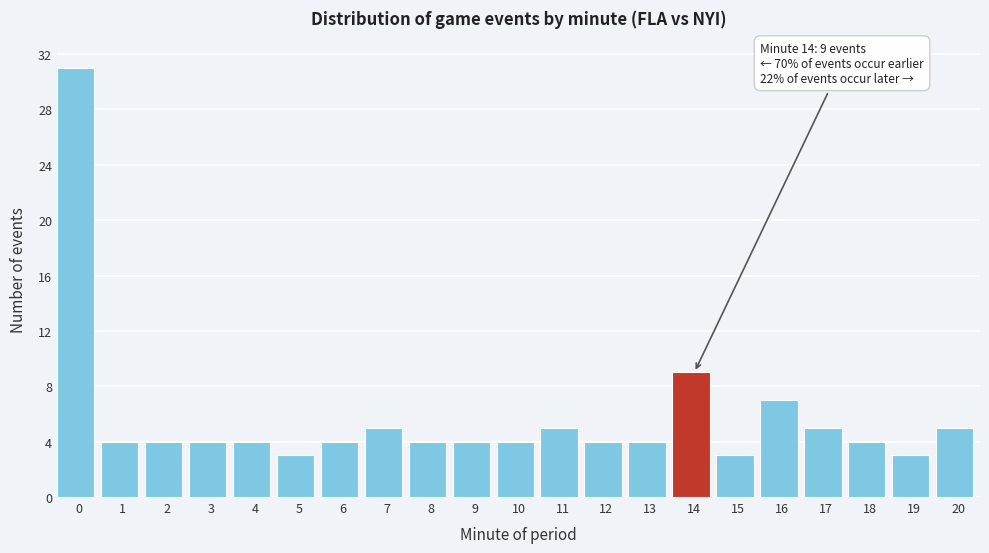

Reading left to right, what are all the values shown in this chart?

31	4	4	4	4	3	4	5	4	4	4	5	4	4	9	3	7	5	4	3	5